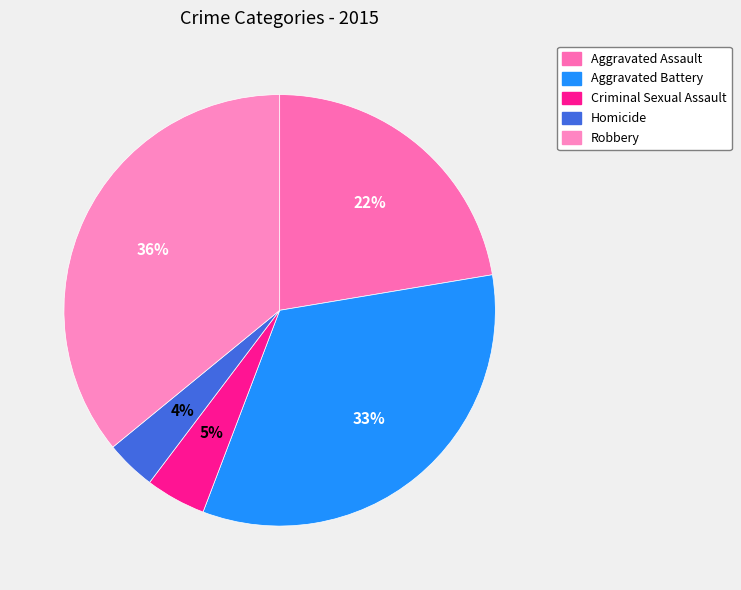

Rank the categories by value from lowest to highest.

Homicide, Criminal Sexual Assault, Aggravated Assault, Aggravated Battery, Robbery